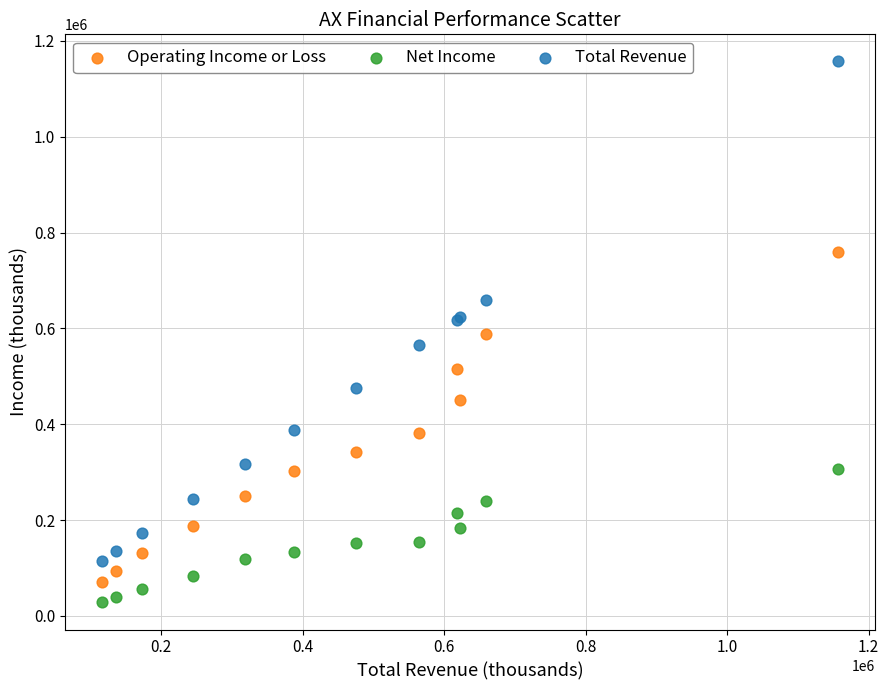

Which series contains the highest Y value?

Total Revenue